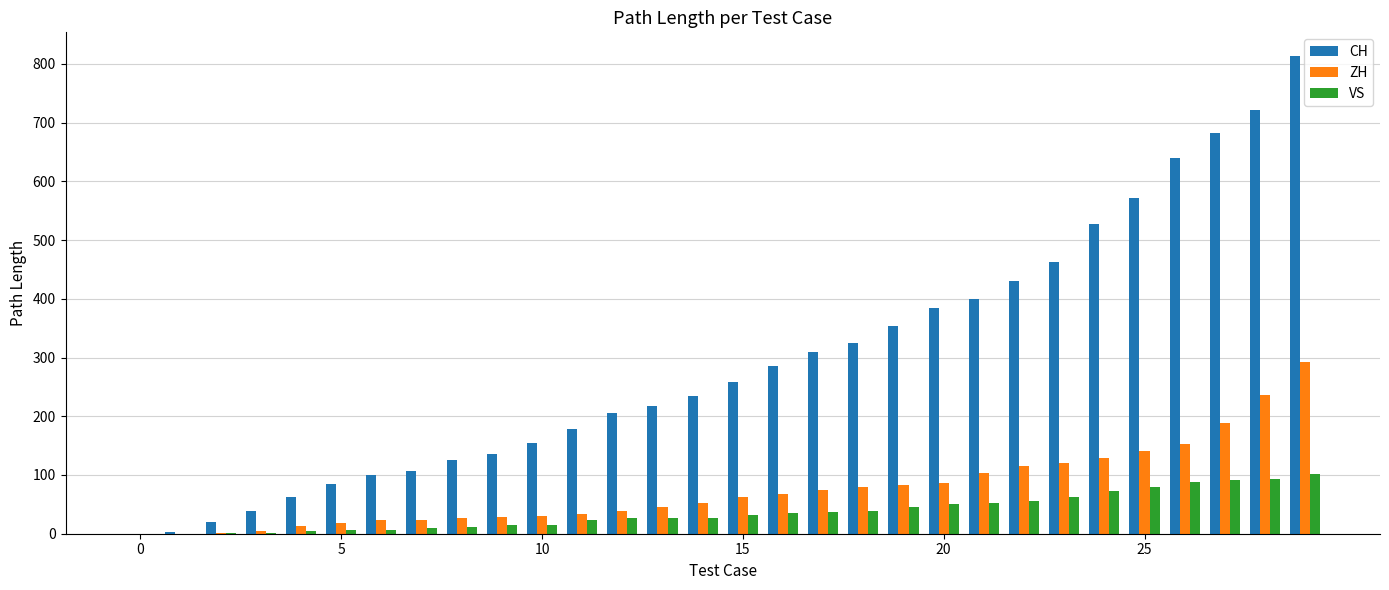

Which series has the largest total across all categories?

CH